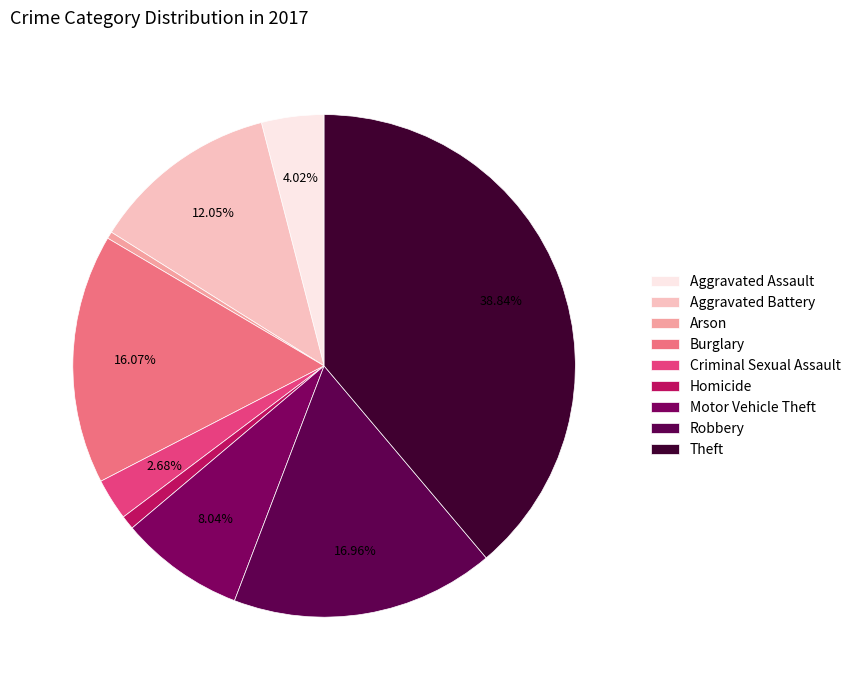

Count the number of slices in the pie.

9